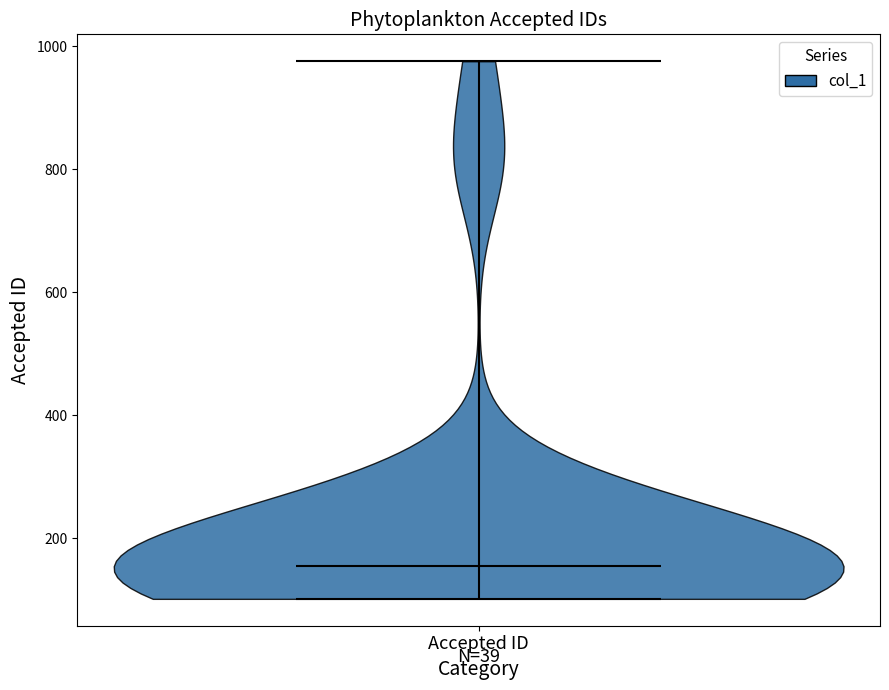

Read this violin plot against the y-axis: where its median line is, and the lowest and highest points the violin reaches. The values are not printed on the chart, so give them approximately, as read against the axis.

median line 160, lowest point 100, highest point 980